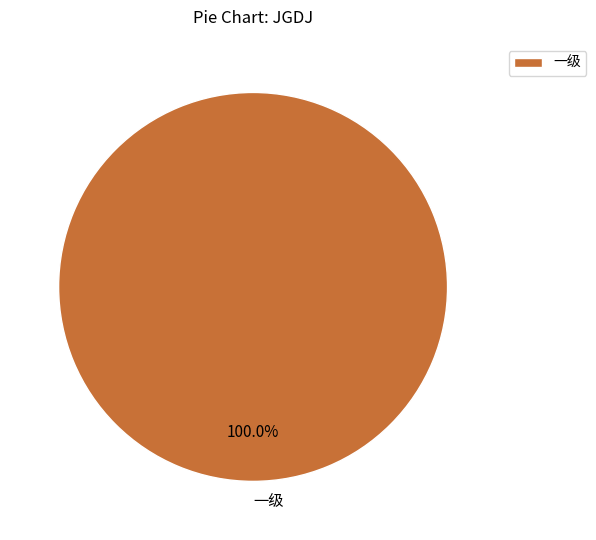

Which category accounts for the majority?

一级